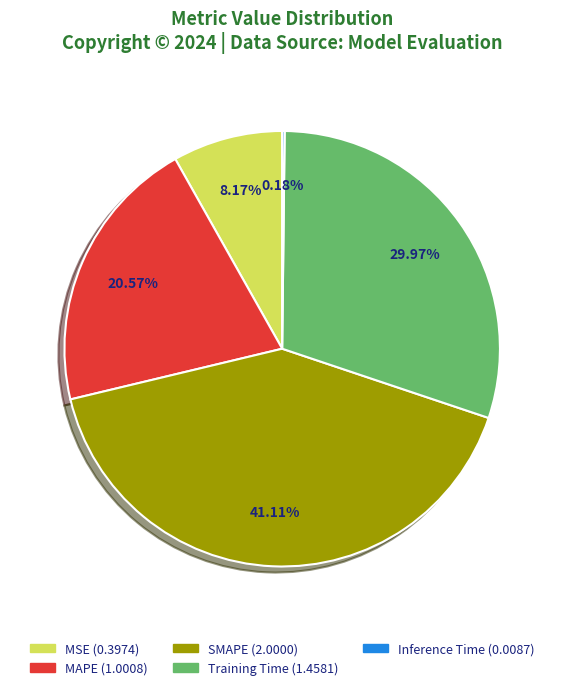

Does SMAPE represent more than half of the total?

No